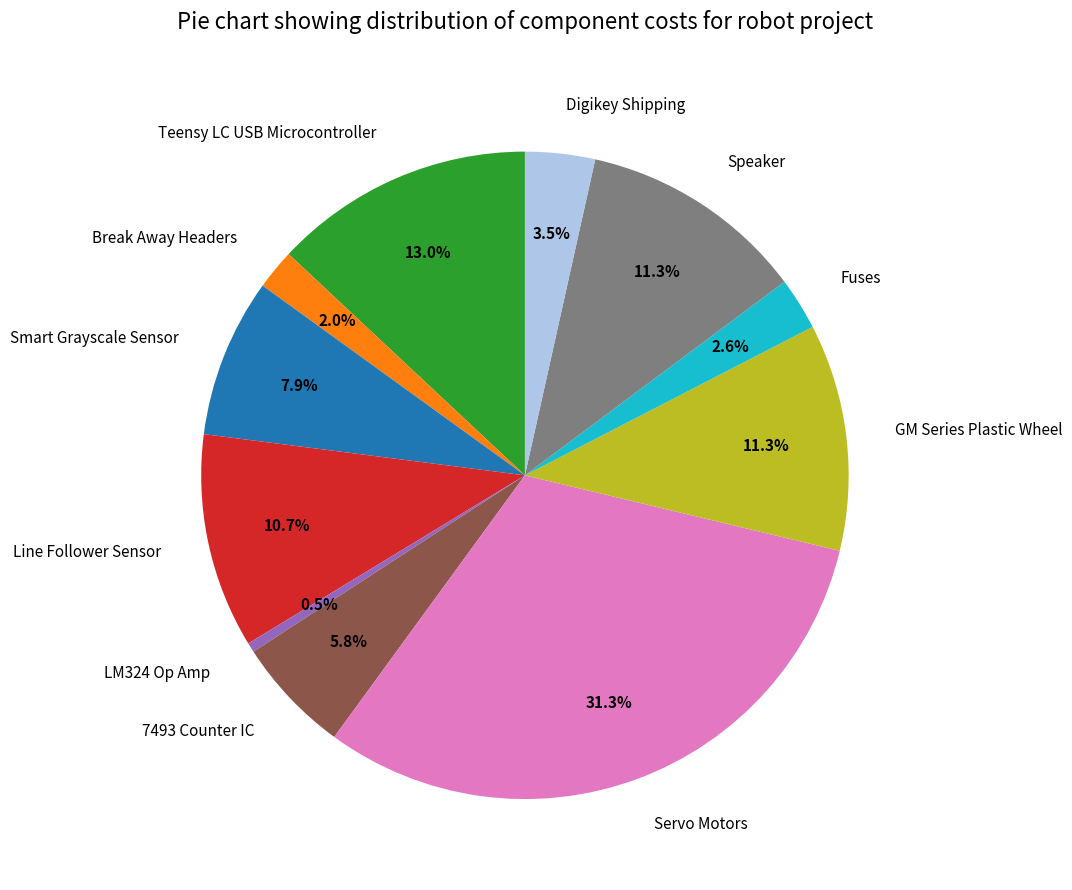

Count the number of slices in the pie.

11